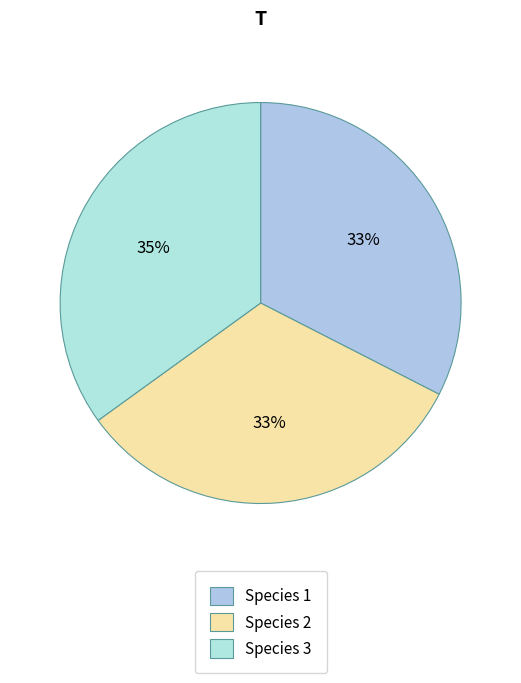

Count the number of slices in the pie.

3